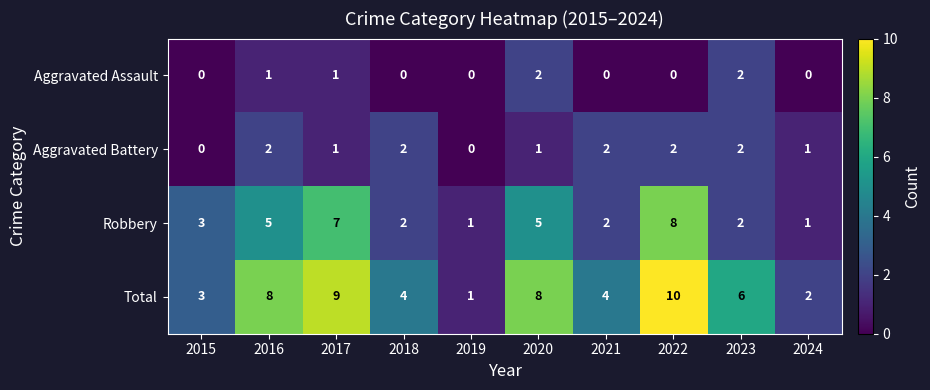

What is the maximum value for Total?

10